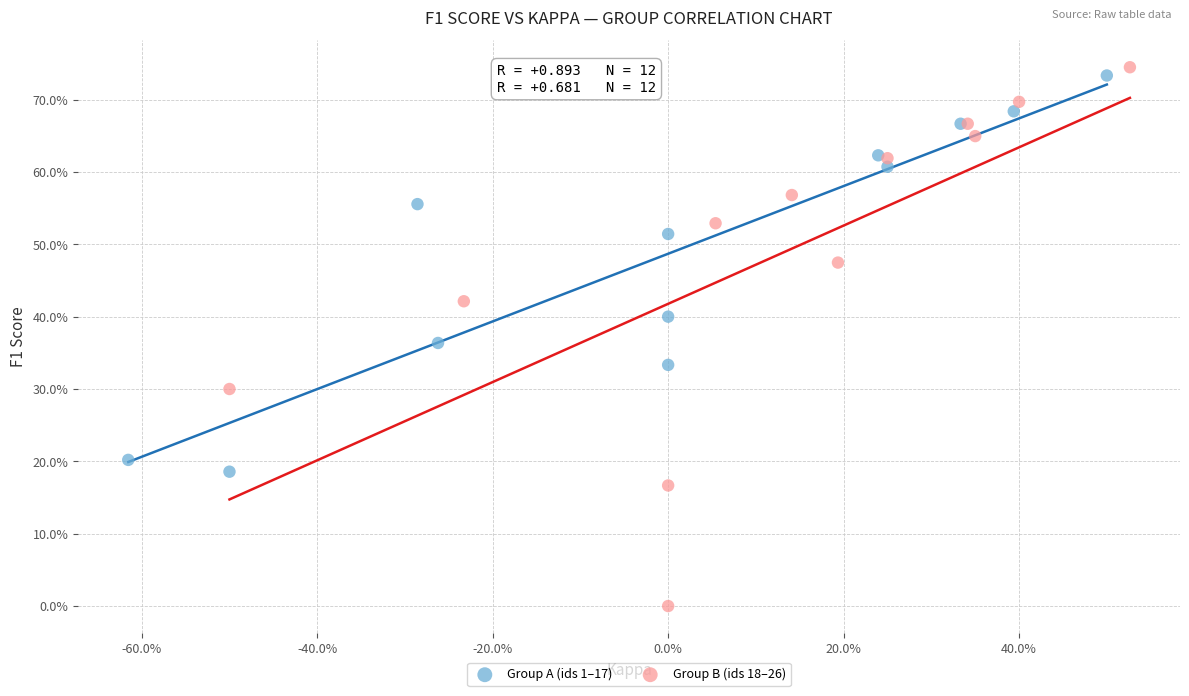

Which series has the largest Y range (max minus min)?

Group B (ids 18–26)